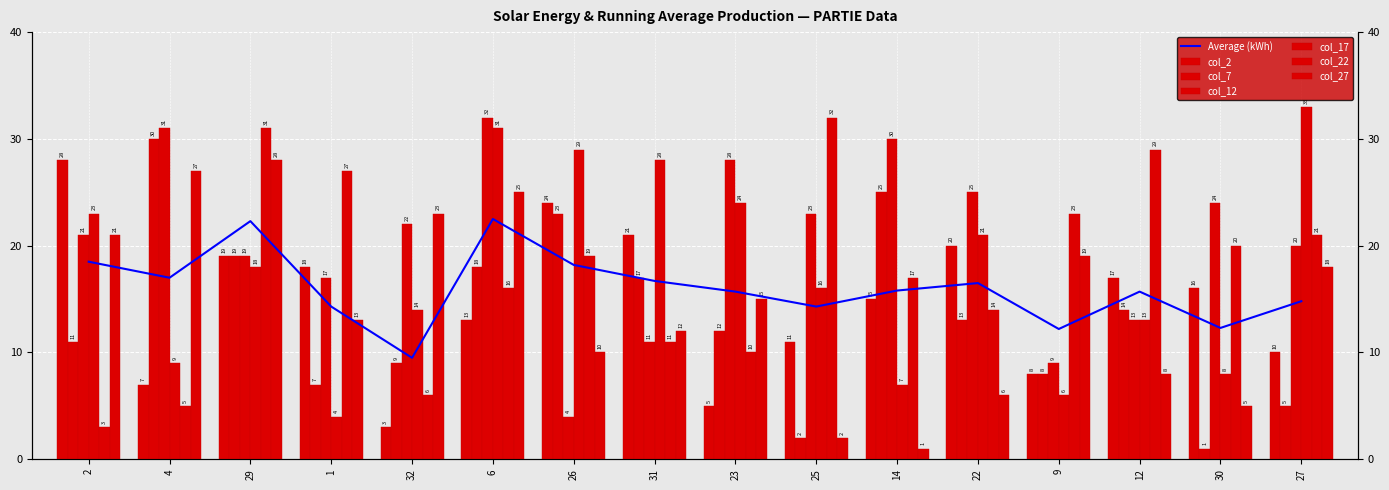

True or false: col_27 has a value of 26 at 23.

False